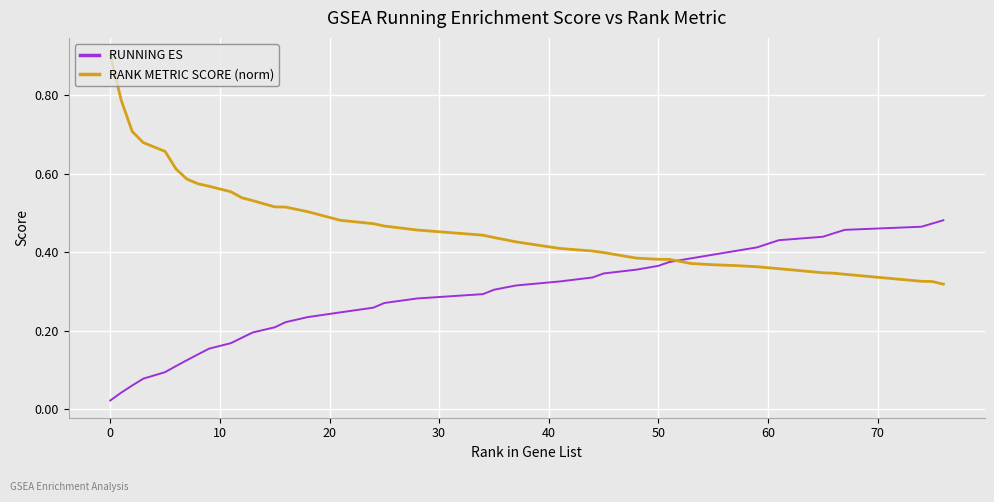

Rank the series by their maximum value, from lowest to highest.

RUNNING ES, RANK METRIC SCORE (norm)